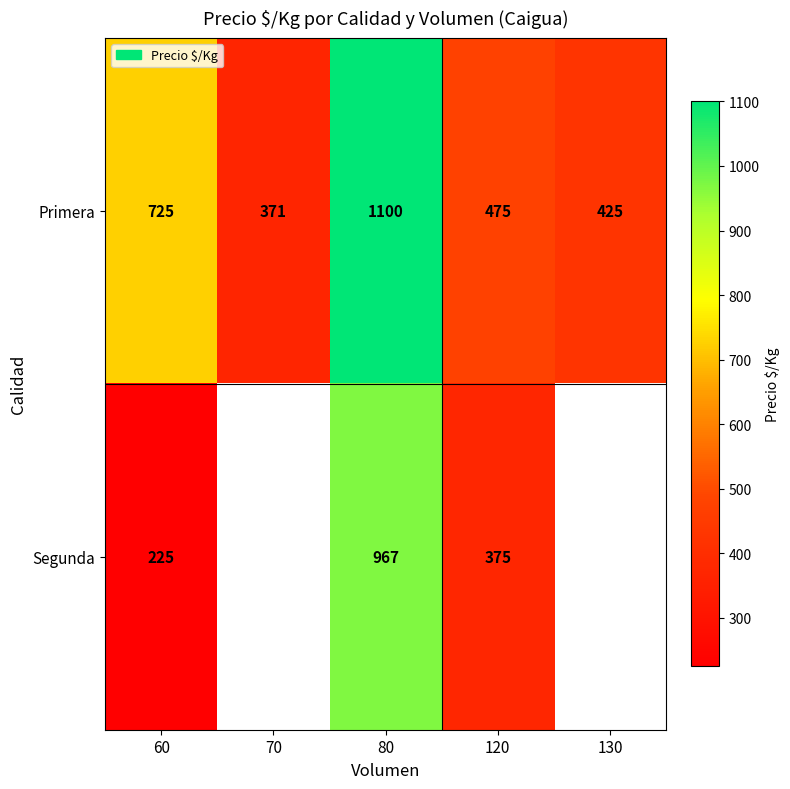

At which label is Primera closest to 735?

60